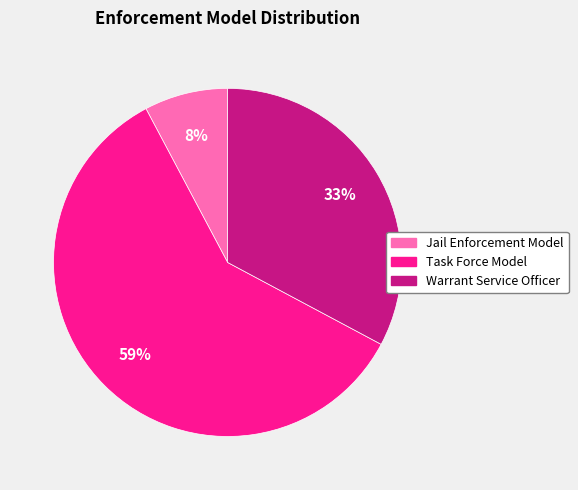

Which slice is the largest?

Task Force Model